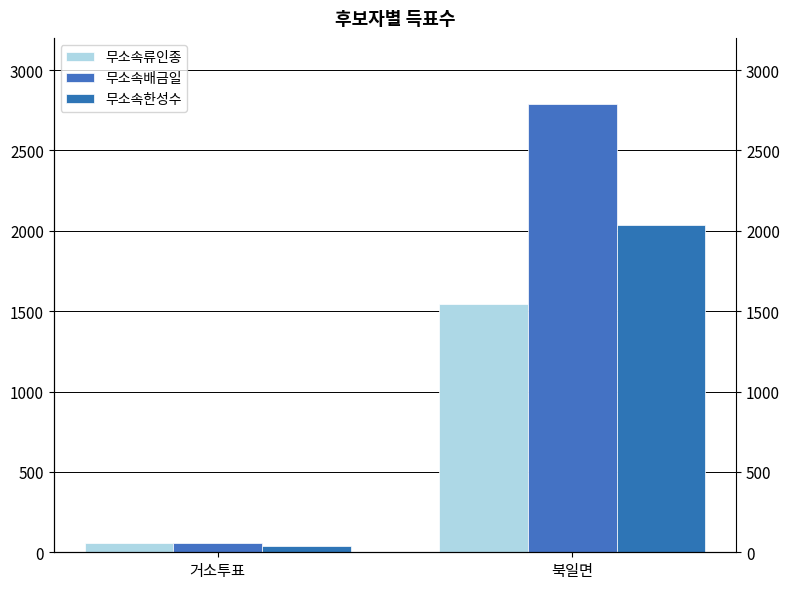

Reading left to right, extract all data points from this chart.

무소속류인종: 59	1545
무소속배금일: 57	2786
무소속한성수: 39	2034